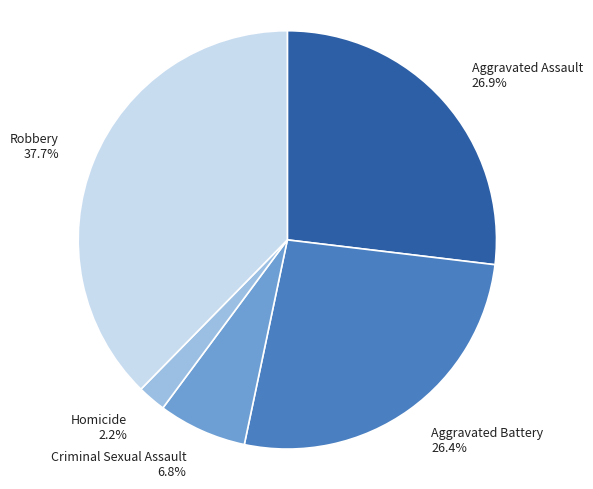

What percentage is NOT represented by Aggravated Battery?

73.6%